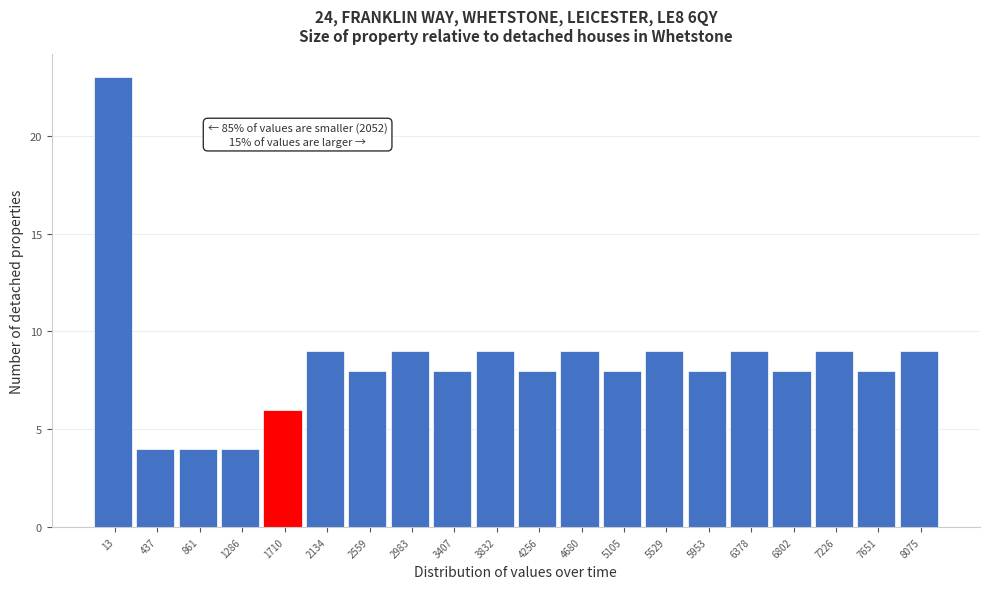

Reading right to left, what are all the values shown in this chart?

9	8	9	8	9	8	9	8	9	8	9	8	9	8	9	6	4	4	4	23